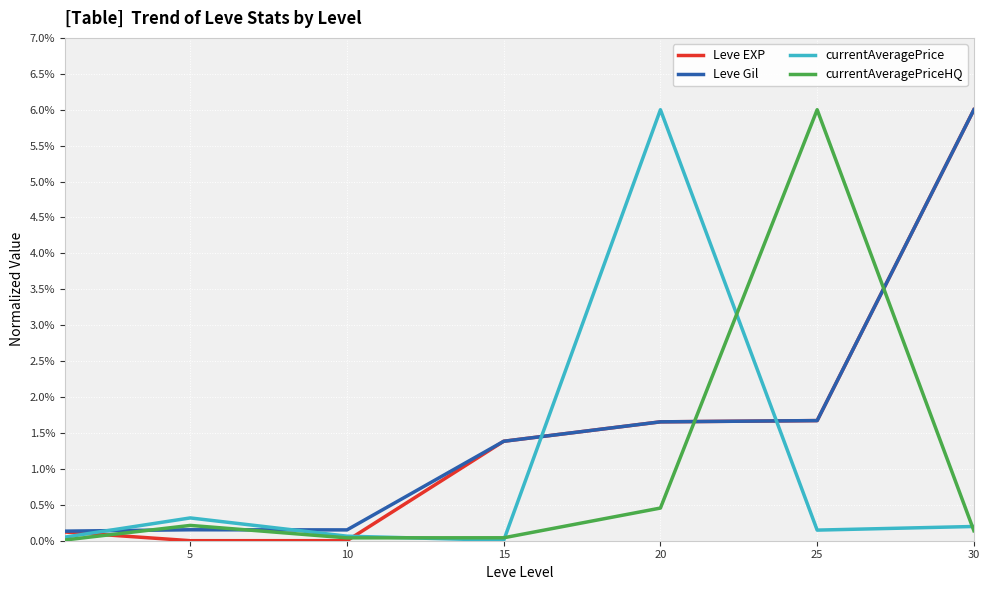

At how many categories does at least one series exceed 2?

3